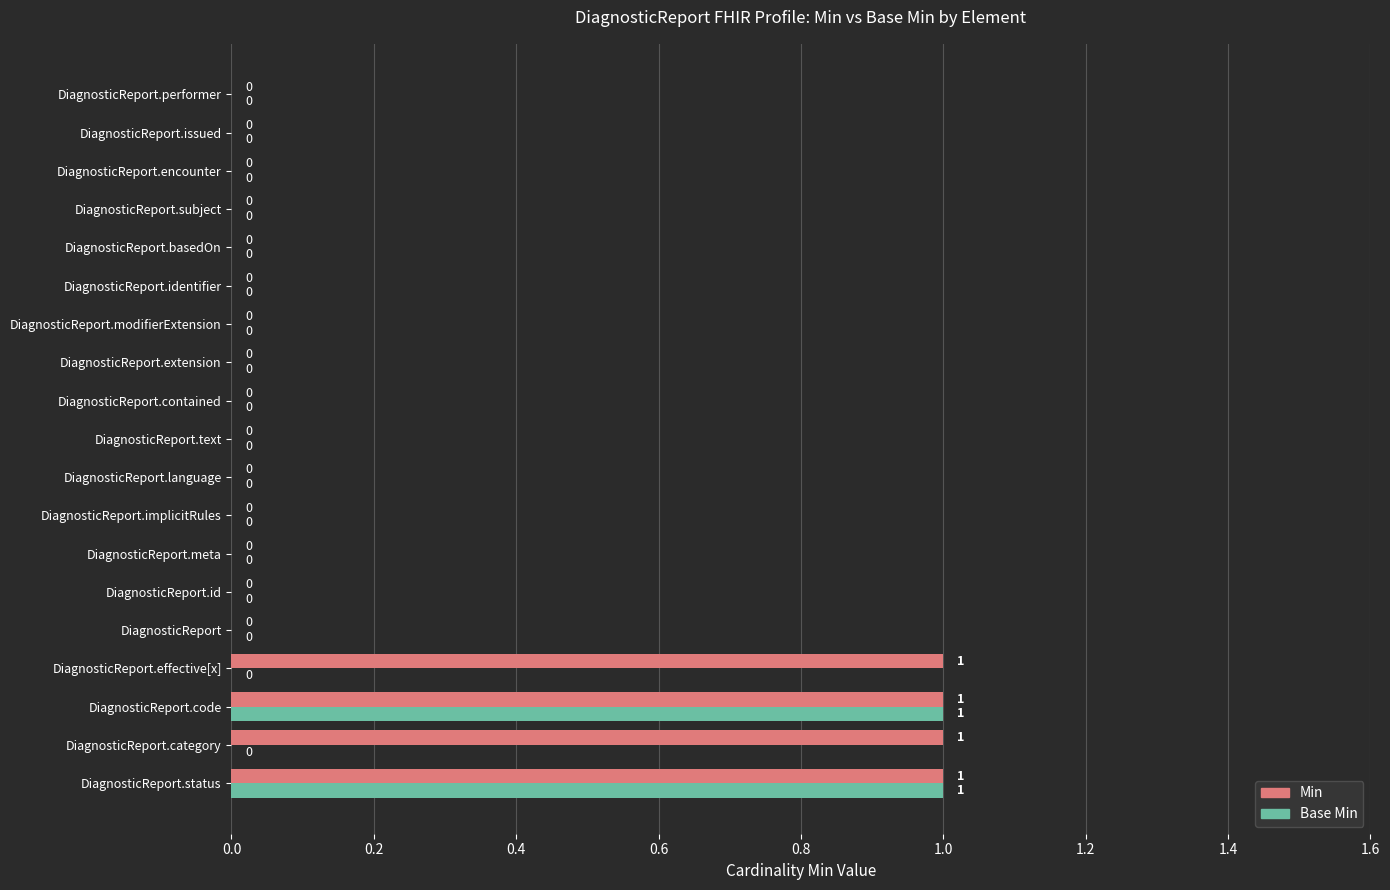

What is the sum of all Base Min values?

2